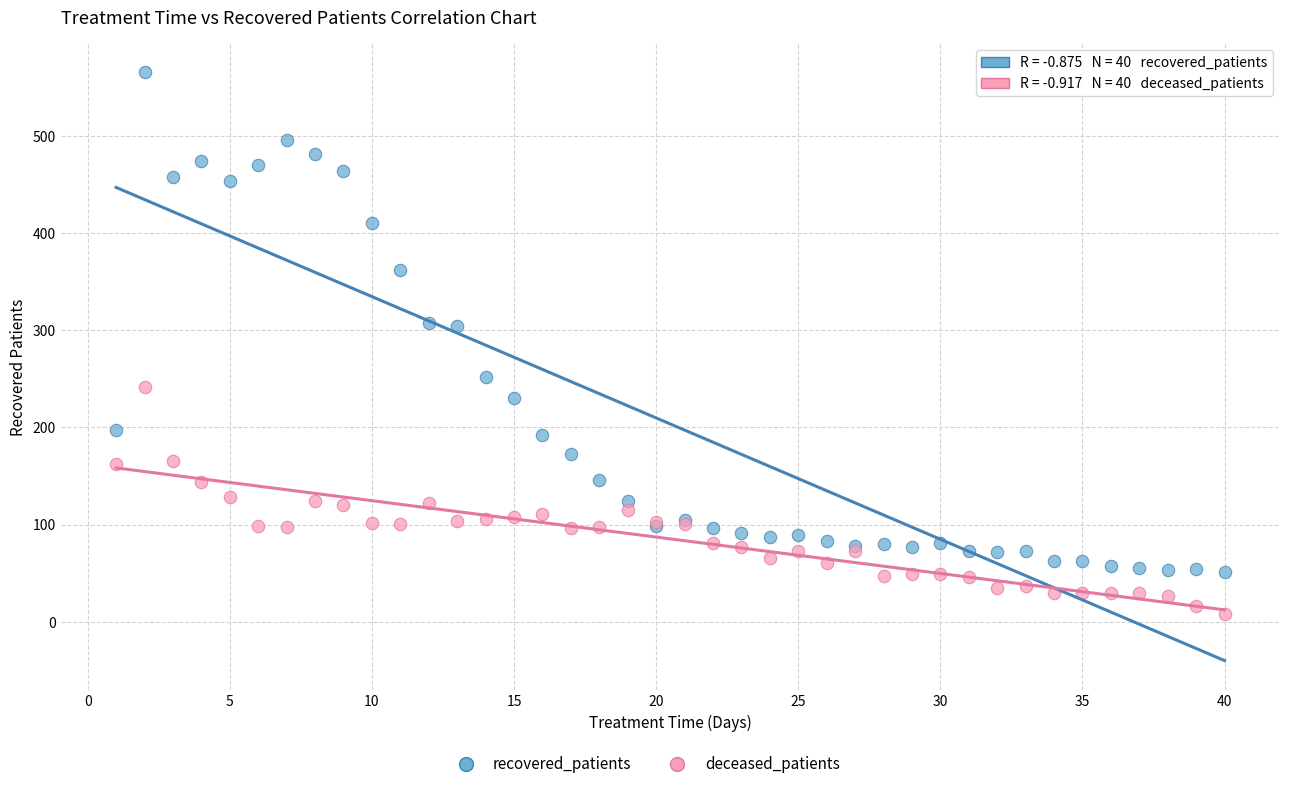

Which series reaches the minimum Y coordinate?

deceased_patients